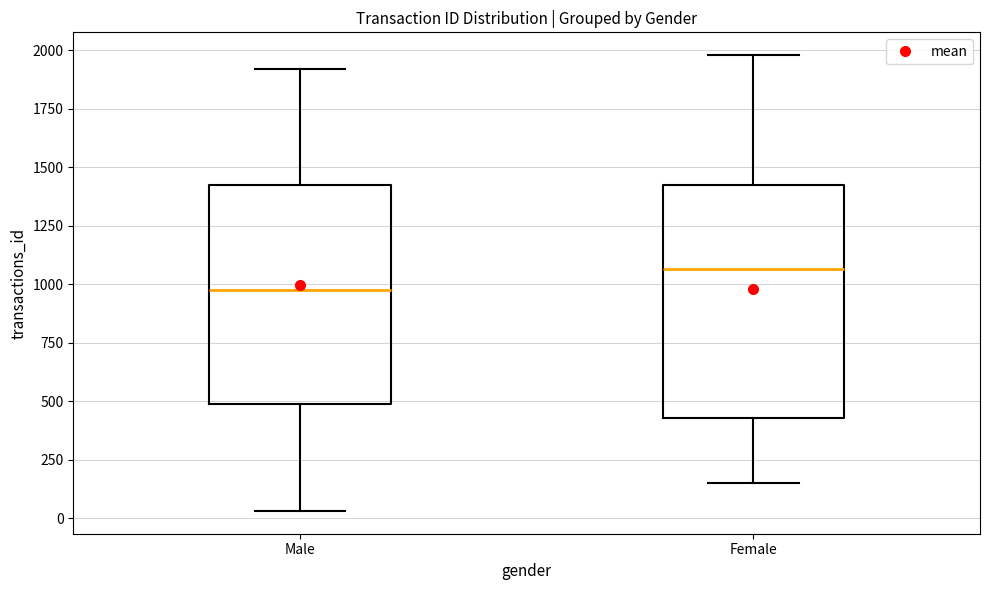

Where does the median line of the box for Female sit on the y-axis? The values are not printed on the chart, so give them approximately, as read against the axis.

1050